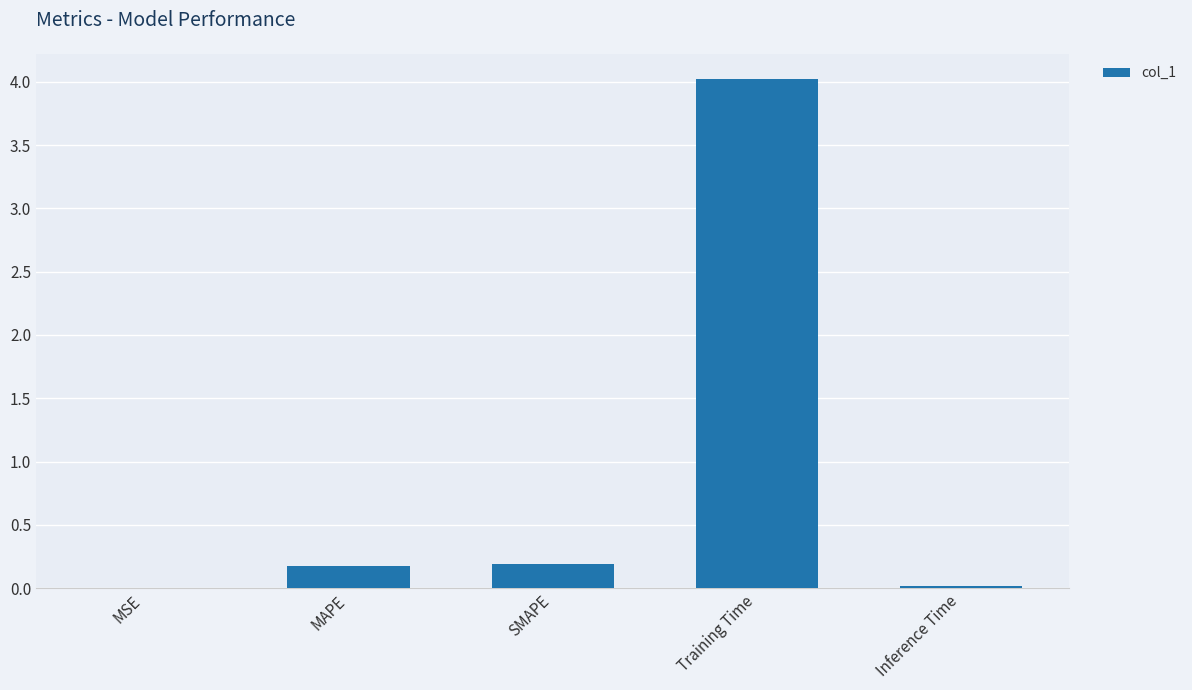

What is the greatest value displayed?

4.0